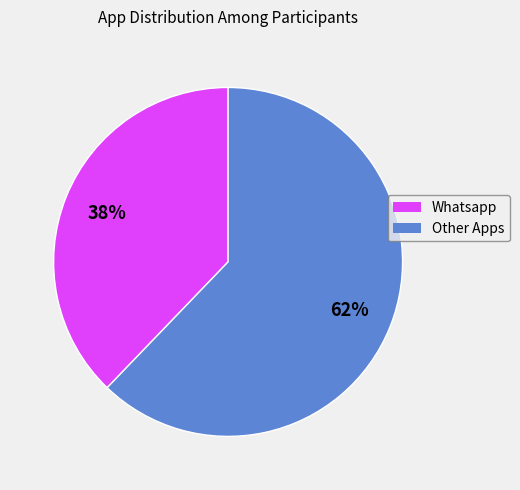

To the nearest percent, what is the difference between the largest and smallest slice percentages?

24%